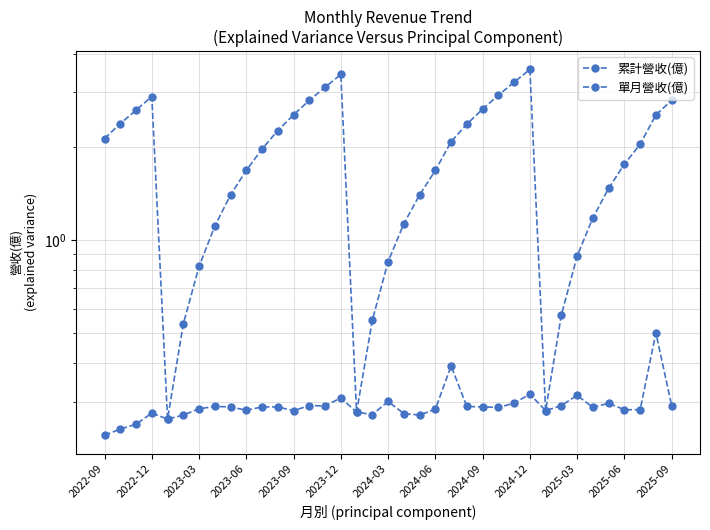

How many lines are shown in the chart?

2